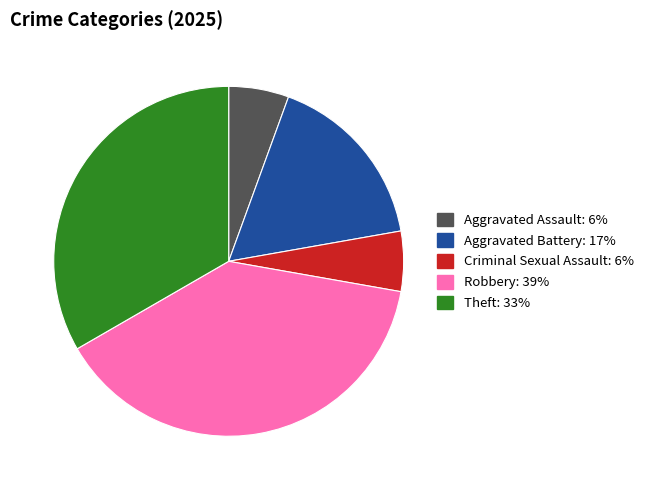

How many segments does this pie chart have?

5